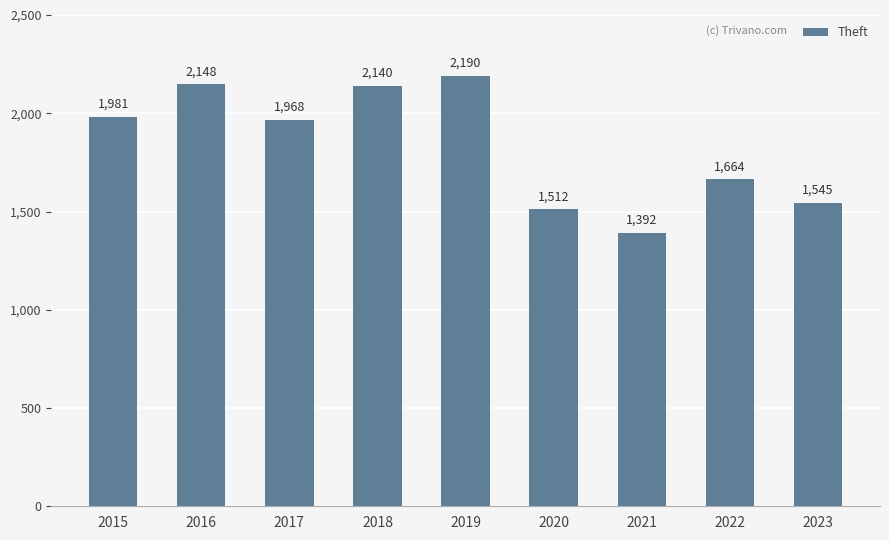

Which has a higher value, 2015 or 2021?

2015